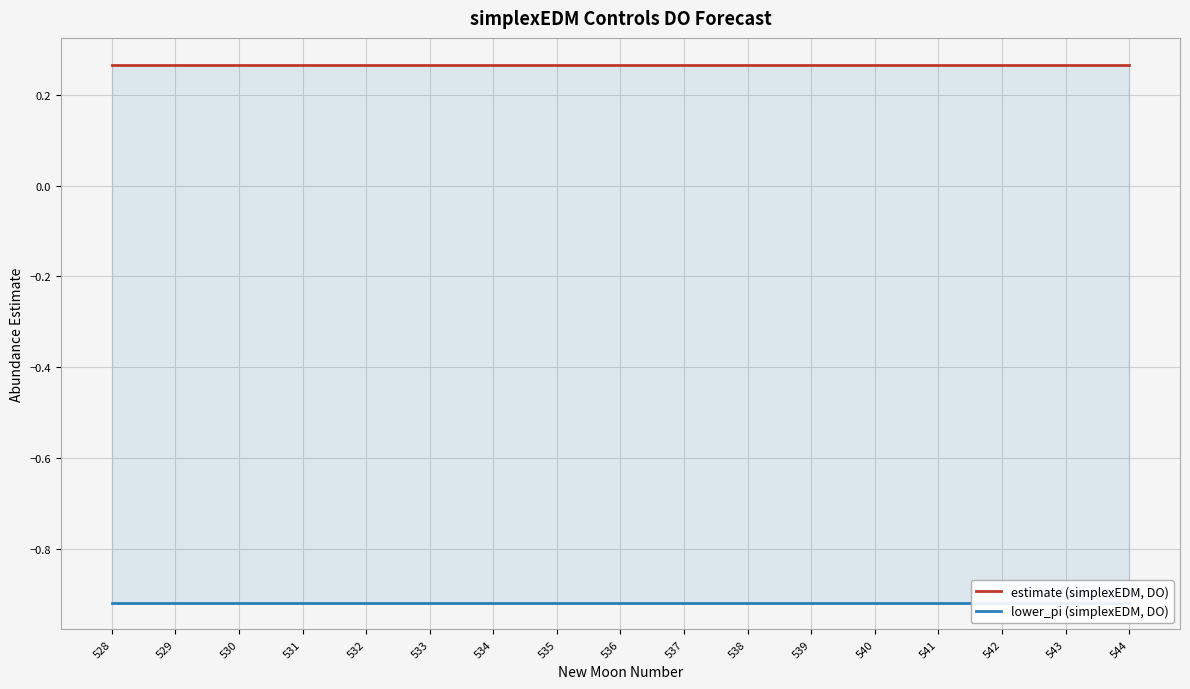

At how many categories does at least one series exceed 0?

17